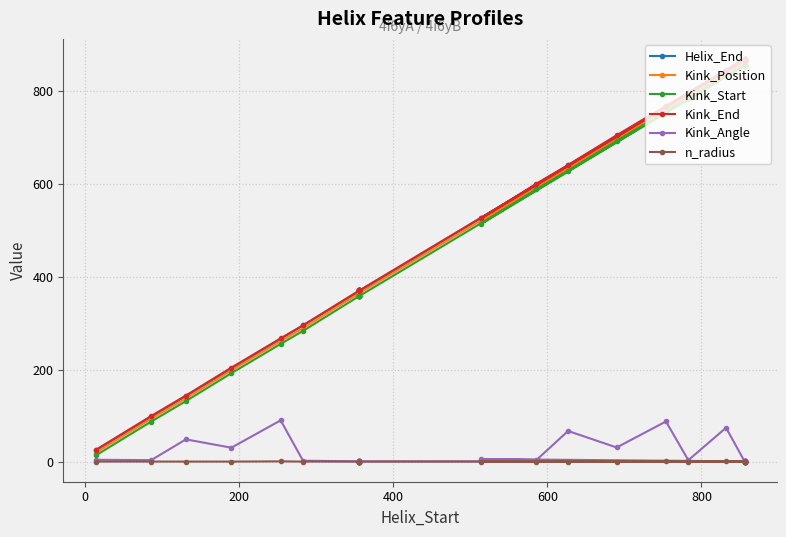

How many values in the Kink_Start series are below 513?

15